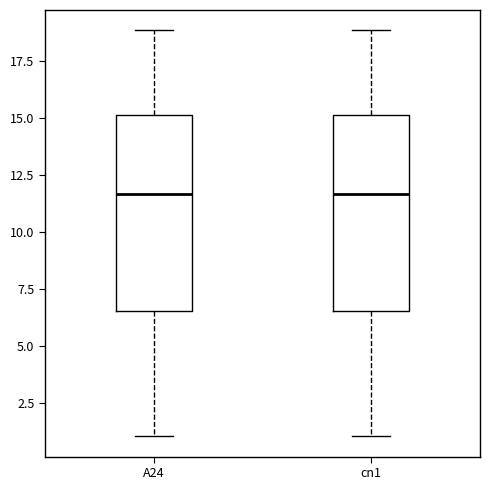

Where is the lower edge of the box for A24 on the y-axis? The values are not printed on the chart, so give them approximately, as read against the axis.

6.5